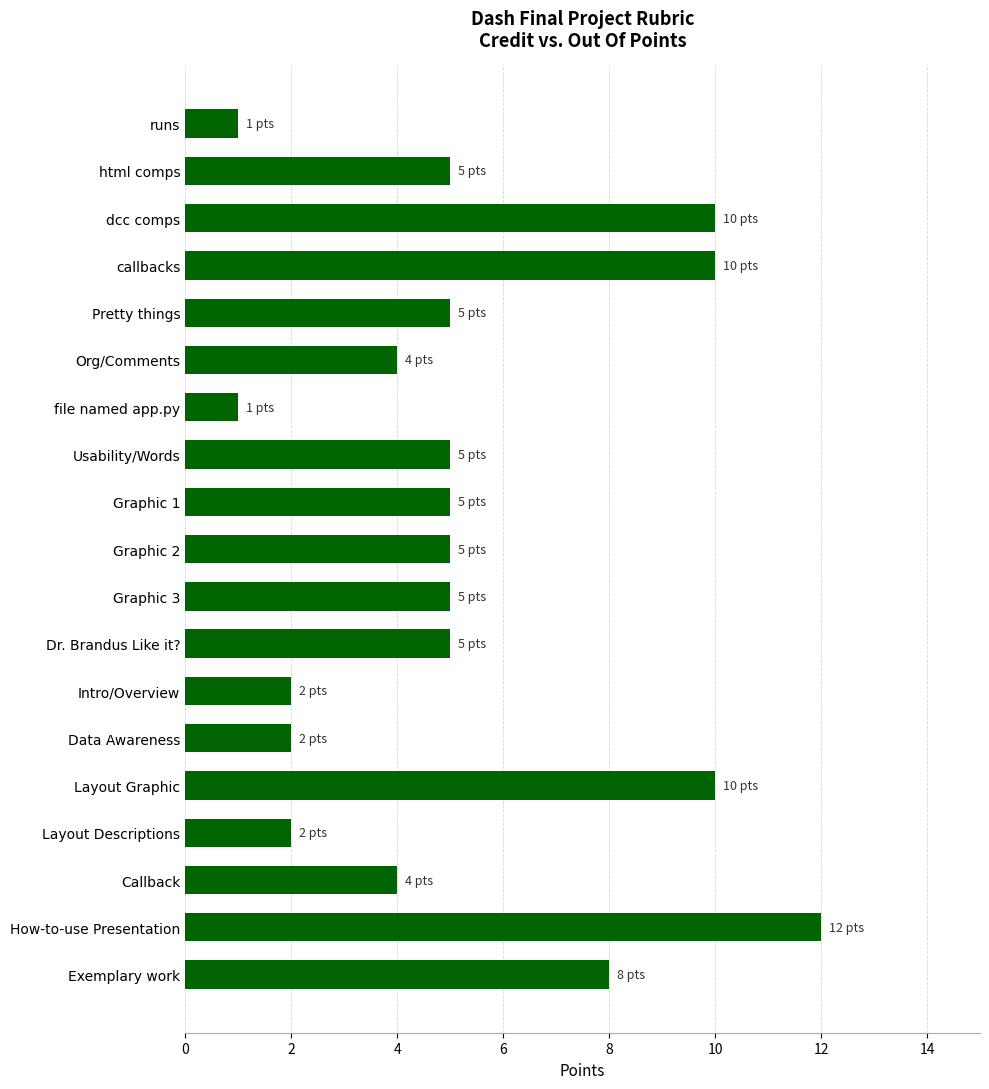

The chart shows a value of 8 at Exemplary work. True or false?

True